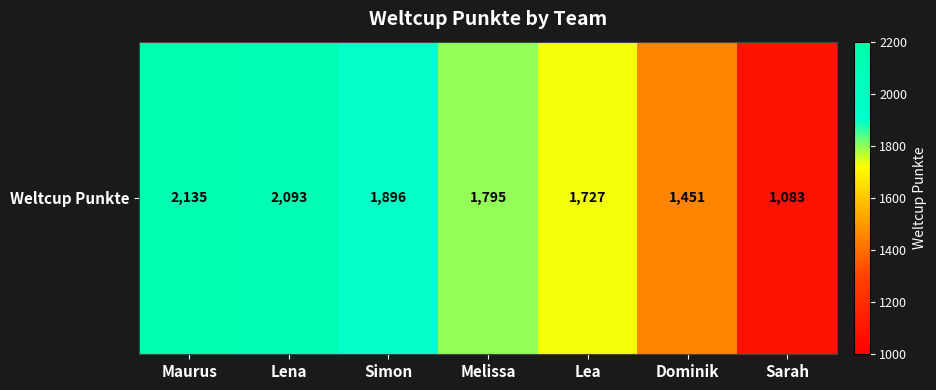

Rank the categories by value from highest to lowest.

Maurus, Lena, Simon, Melissa, Lea, Dominik, Sarah